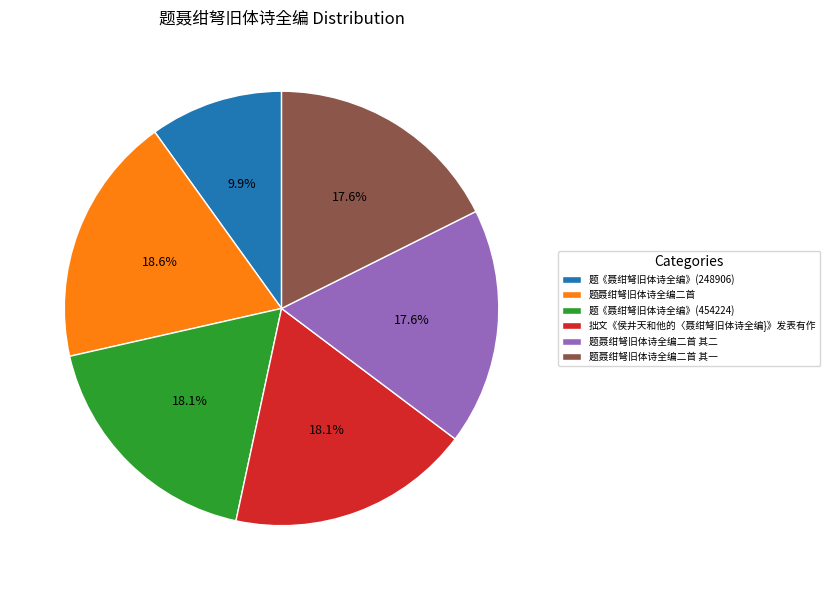

Is there a majority slice in this chart?

No